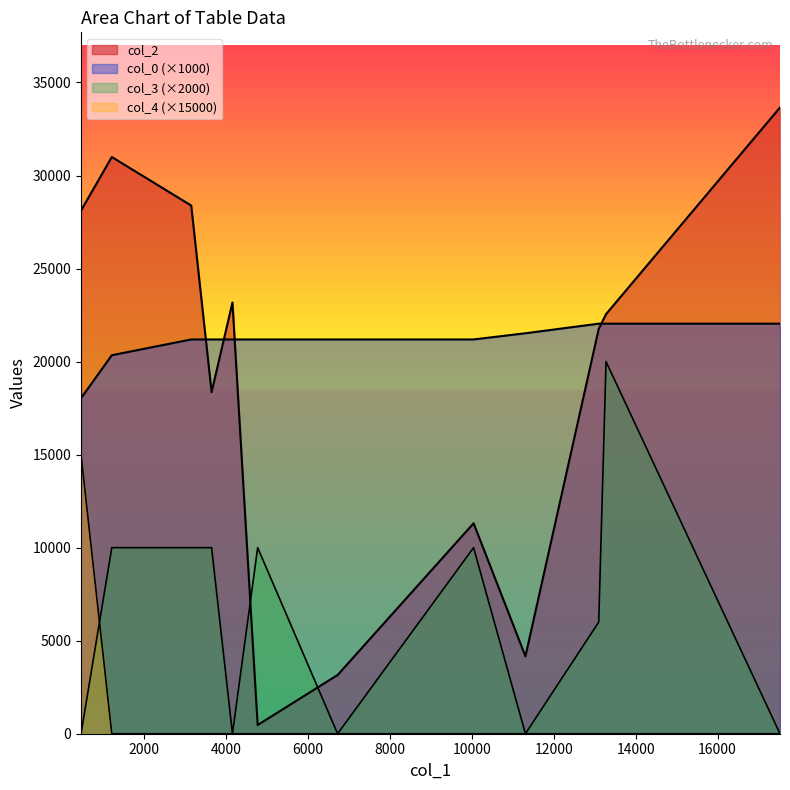

What is the value of the col_0 point at the 5th from the left?

21190.3